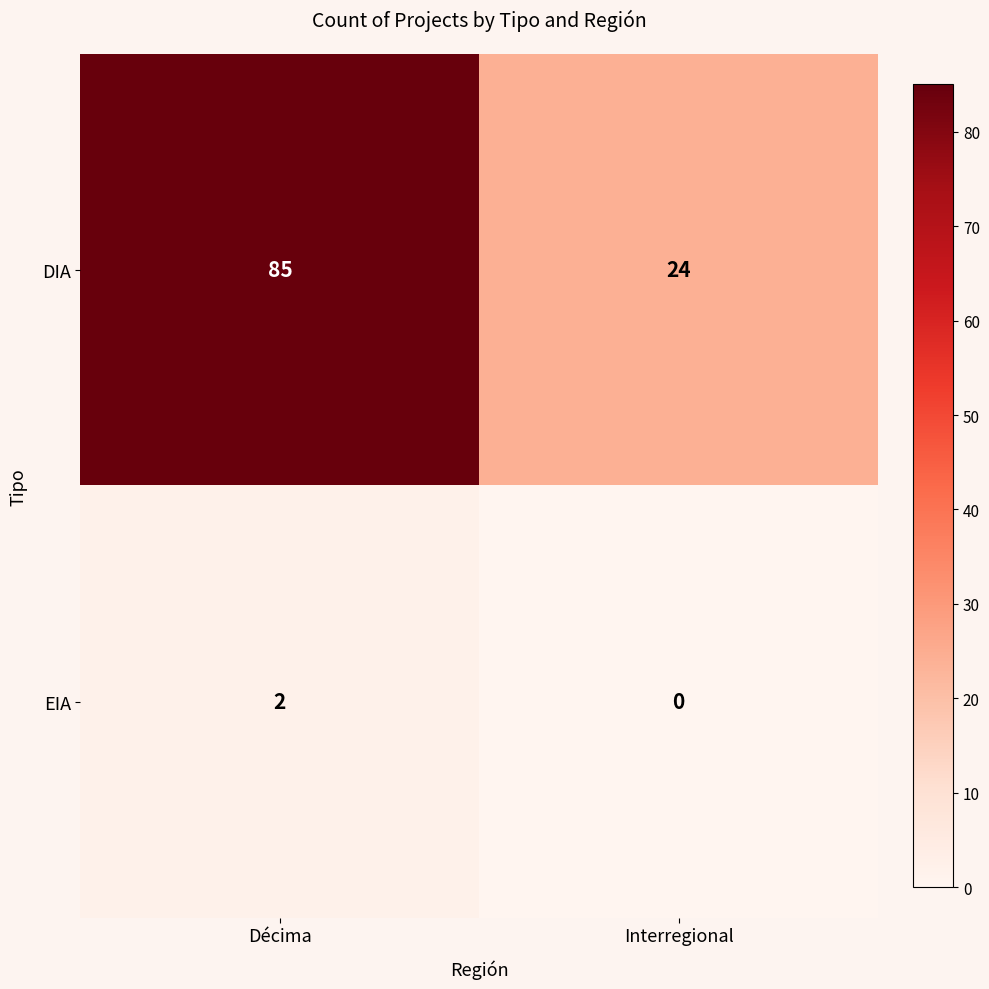

Where is DIA nearest to the value 54?

Interregional